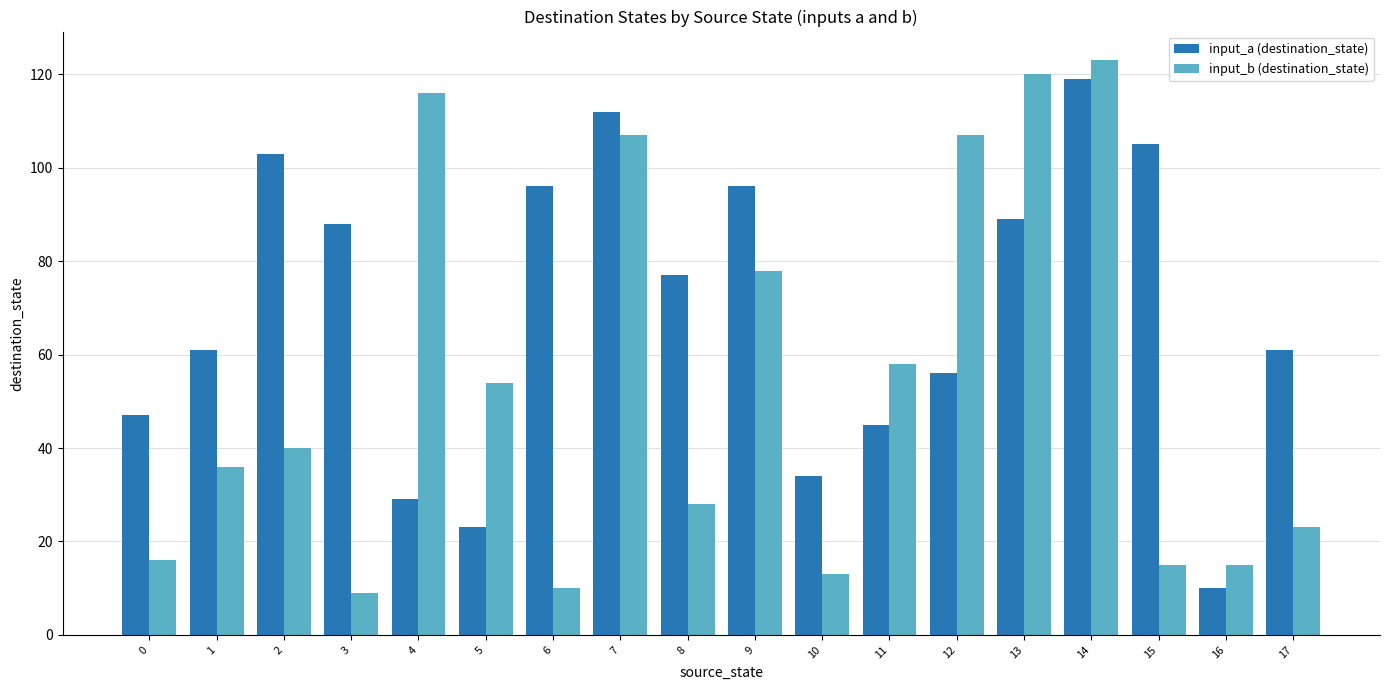

How many data points does each series have?

18